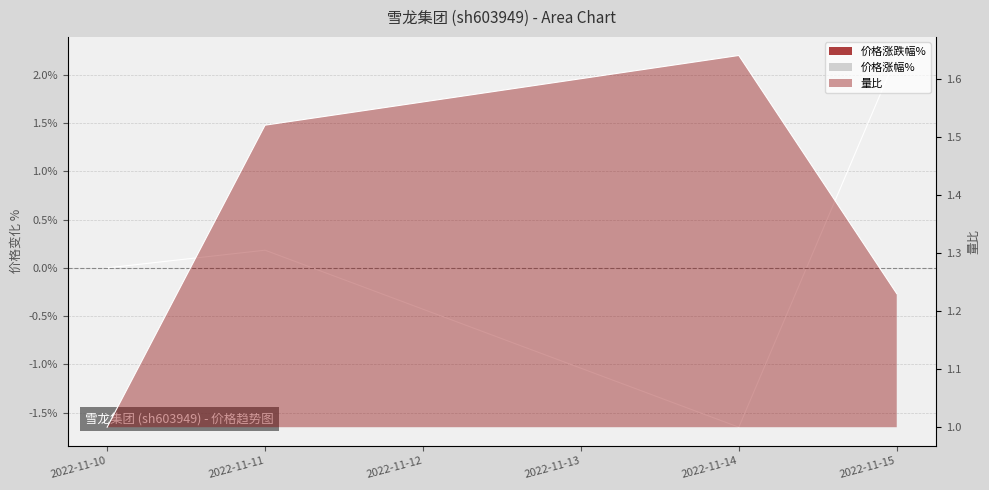

What is the lowest value of the 价格 series?

-1.7